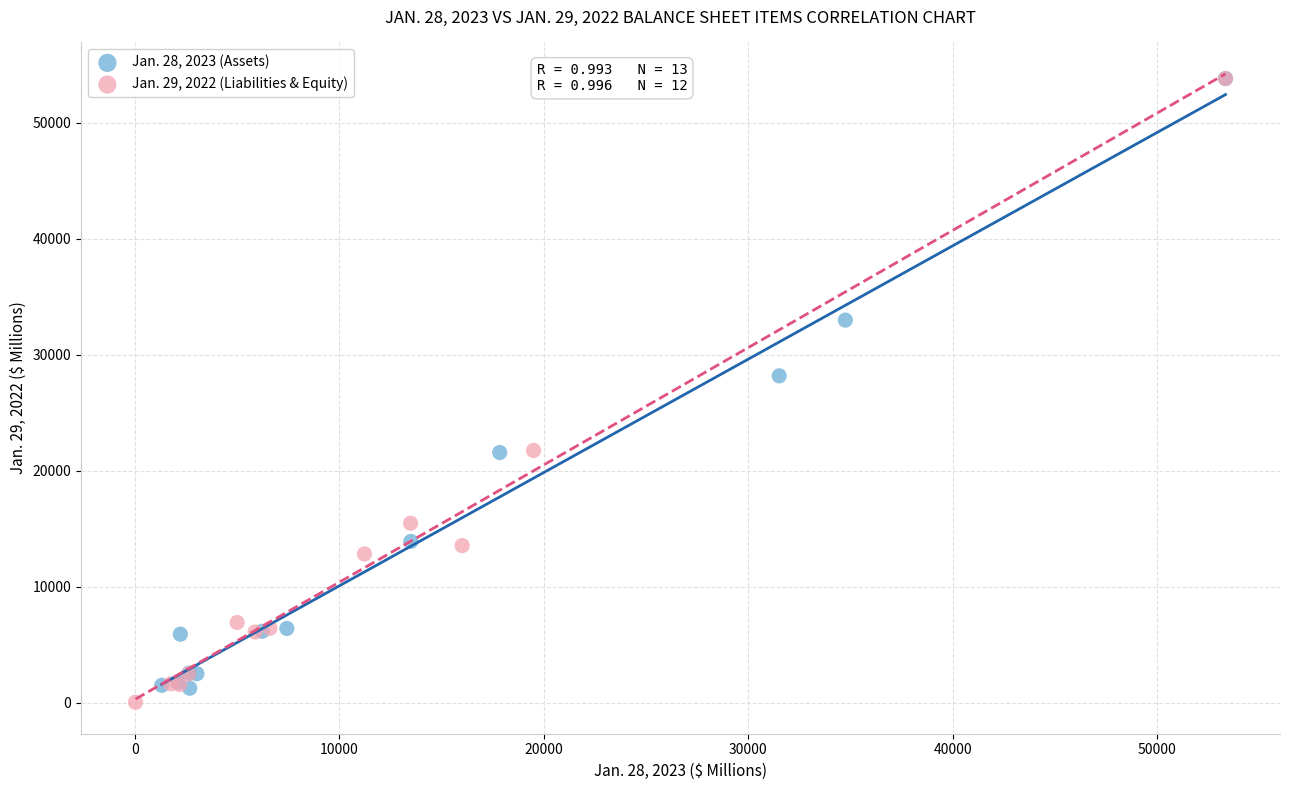

What are all the series names shown in the legend?

Jan. 28, 2023 (Assets), Jan. 29, 2022 (Liabilities & Equity)